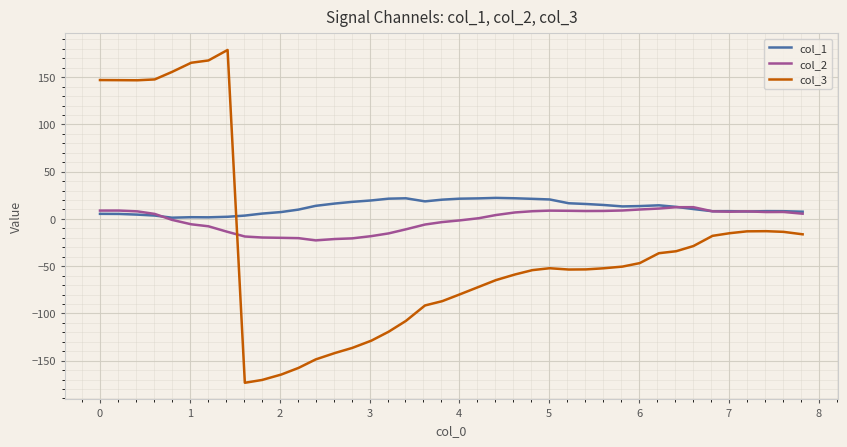

Which series has the widest spread of values?

col_3